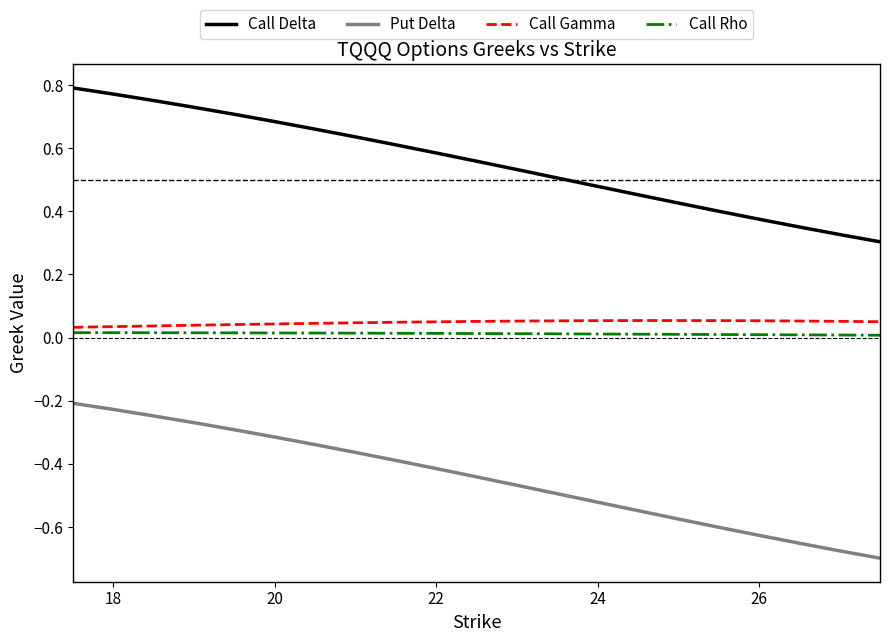

True or false: Call Rho and Call Delta cross at least once.

False